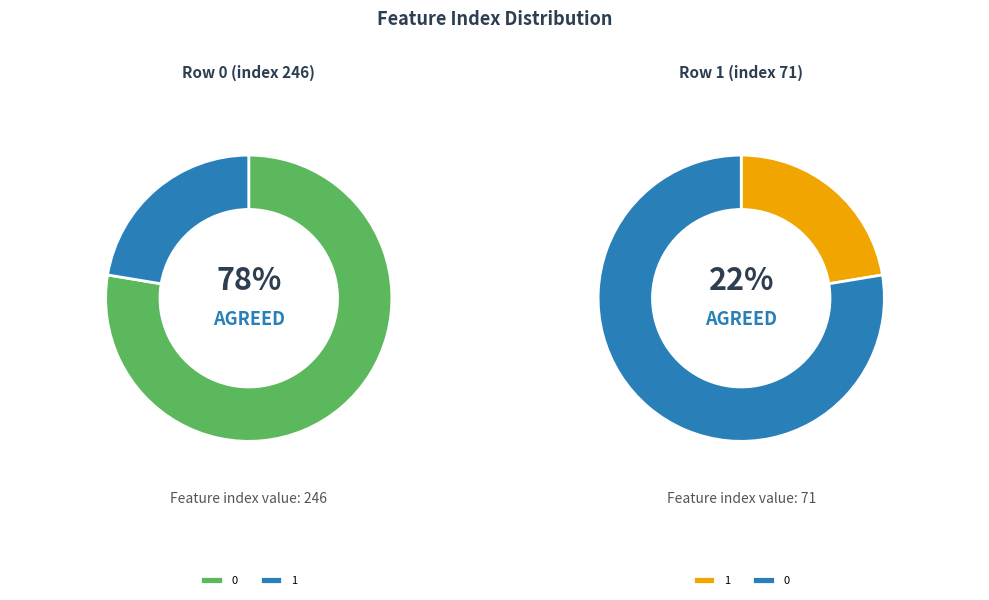

Is it true that 1 is 22% of the pie?

True